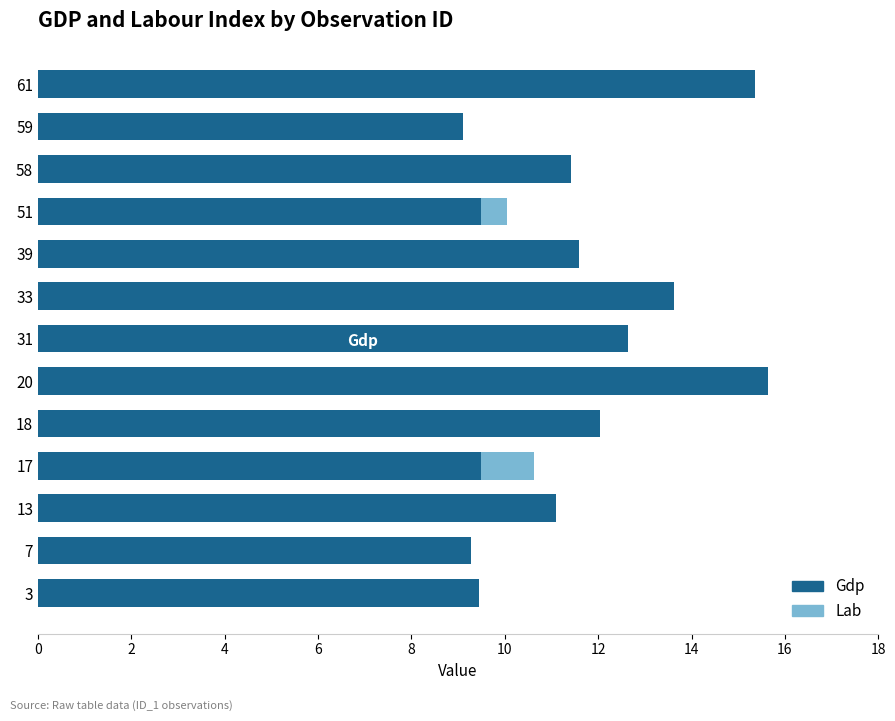

Rank the series by their average value, from lowest to highest.

Lab, Gdp